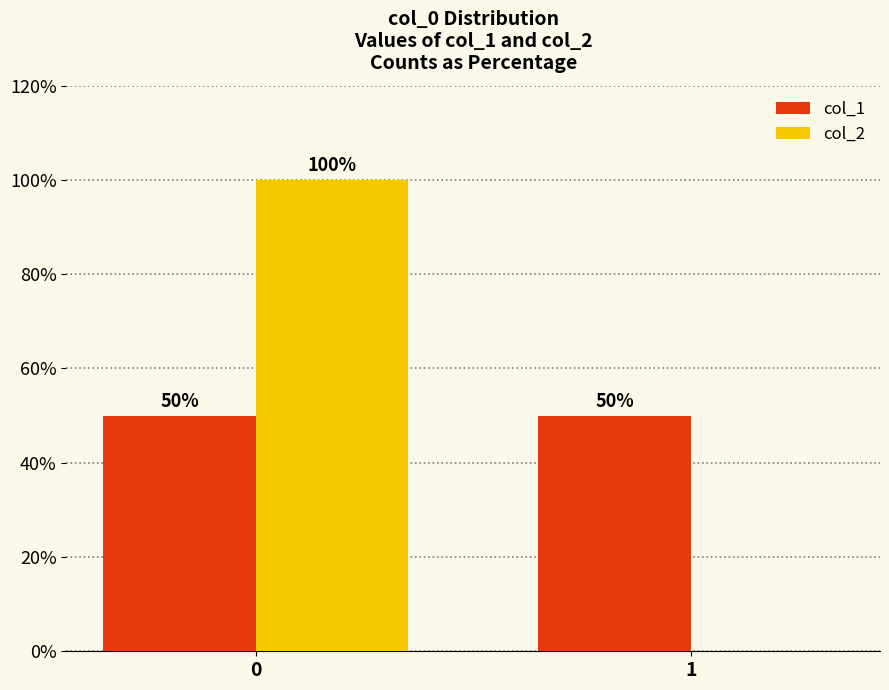

What is the approximate value of col_1 at 0?

50